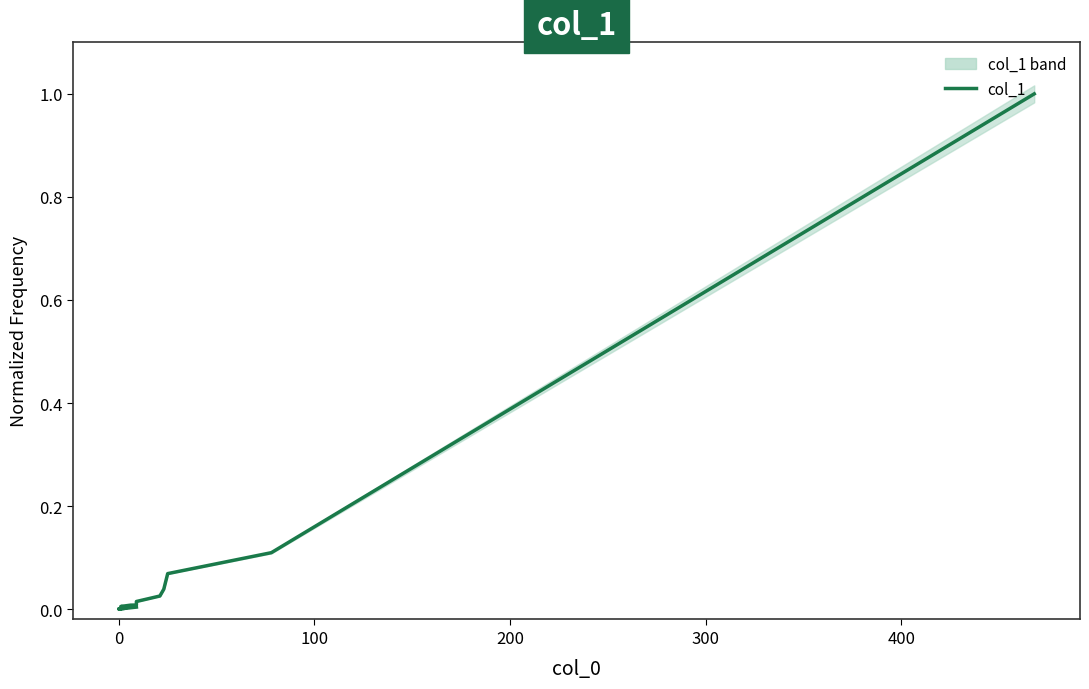

What is the difference between the second highest and second lowest values?

0.1